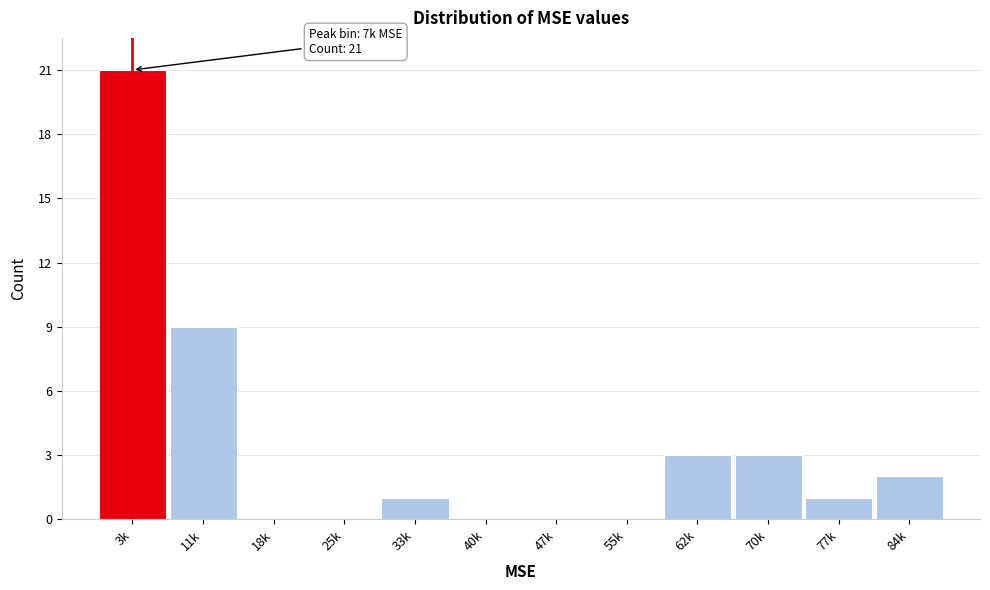

Reading left to right, what are all the values shown in this chart?

3k=21	11k=9	18k=0	25k=0	33k=1	40k=0	47k=0	55k=0	62k=3	70k=3	77k=1	84k=2